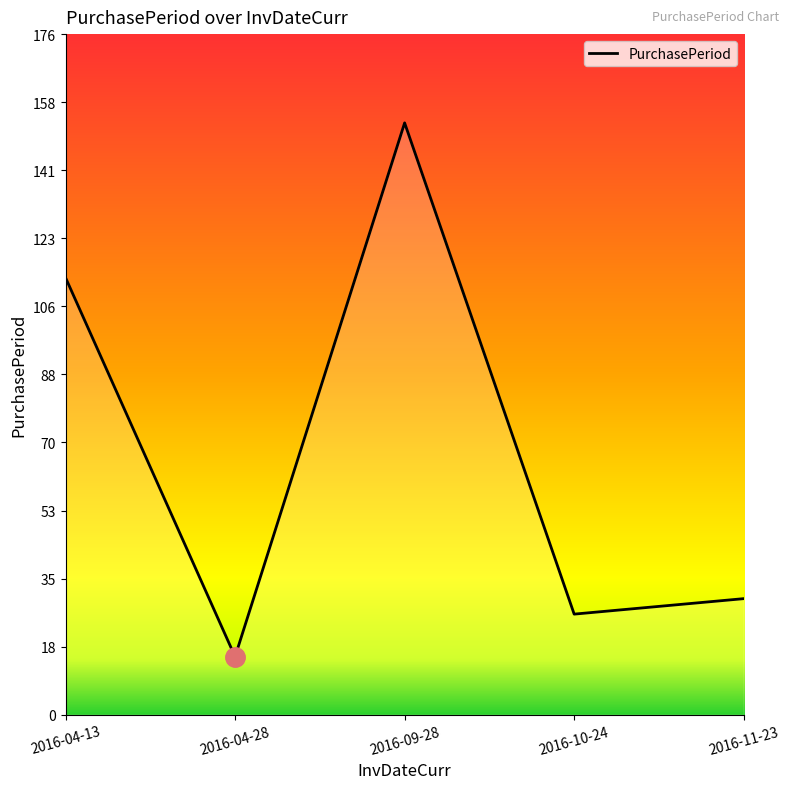

What is the smallest value displayed?

15